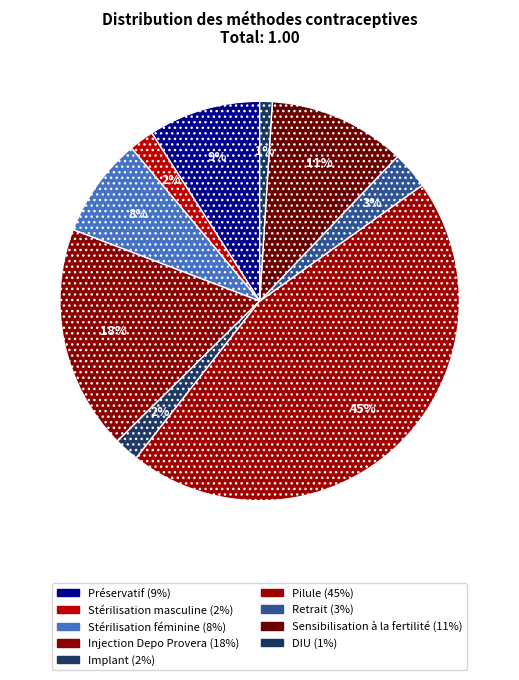

Between Sensibilisation à la fertilité and Préservatif, which is larger?

Sensibilisation à la fertilité